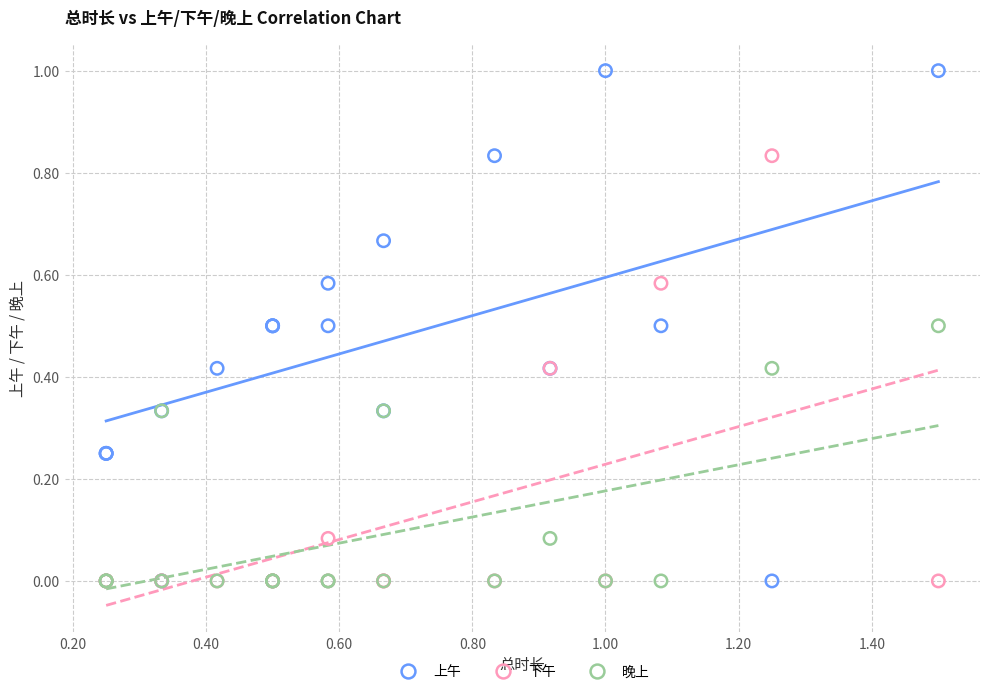

Which series reaches the maximum Y coordinate?

上午